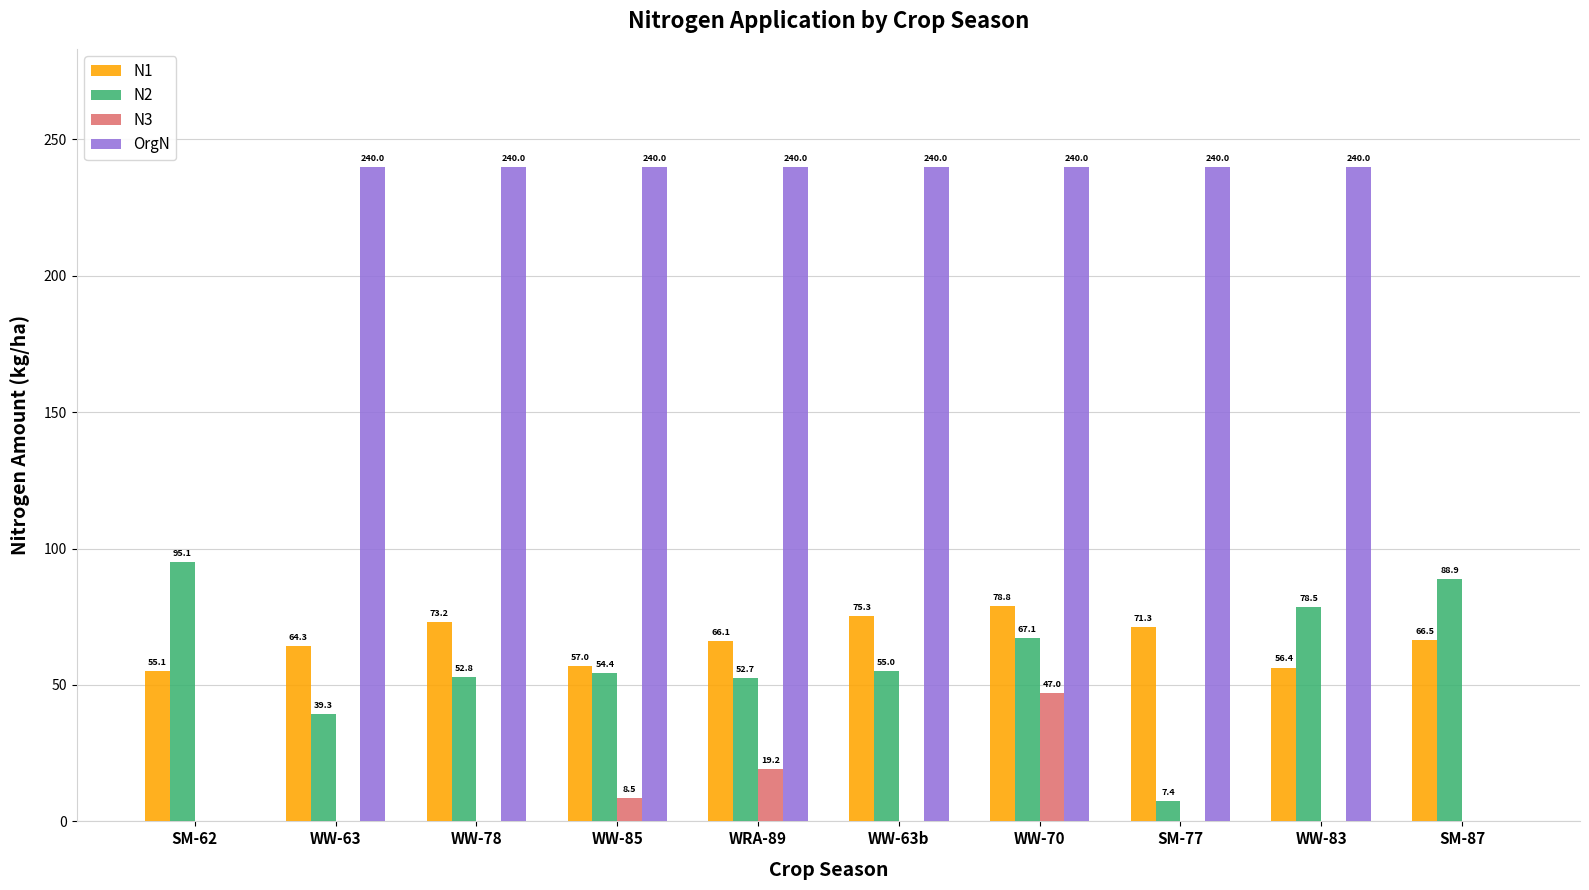

Is the value of N1 at WW-83 greater than the value of N3 at WRA-89?

Yes